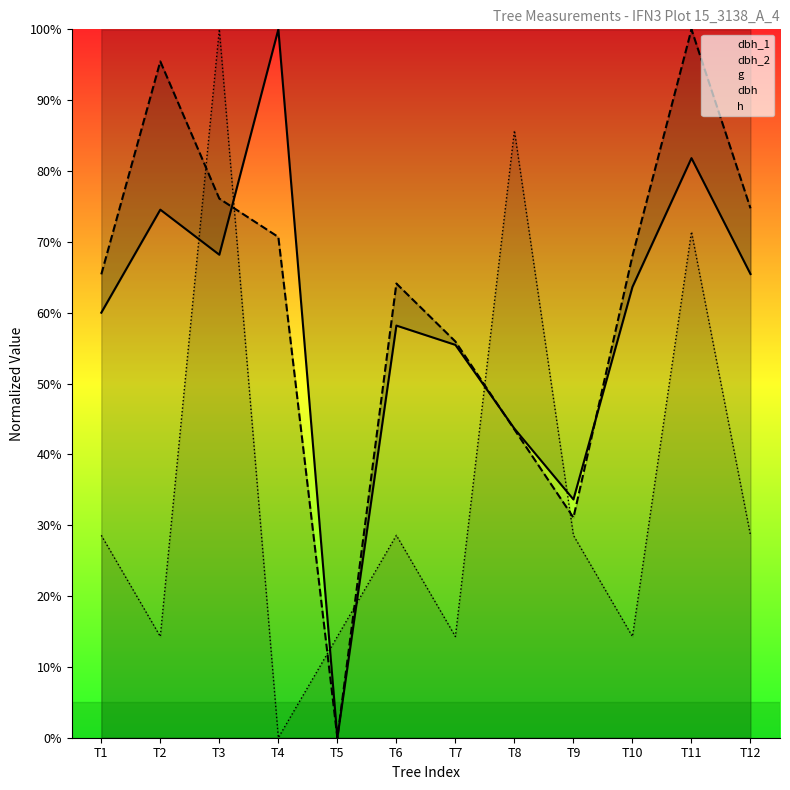

Reading right to left, extract all data points from this chart.

dbh_1: T12=65.5	T11=81.8	T10=63.6	T9=33.6	T8=43.6	T7=55.5	T6=58.2	T5=0.0	T4=100.0	T3=68.2	T2=74.5	T1=60.0
g: T12=74.7	T11=100.0	T10=68.0	T9=31.1	T8=43.5	T7=55.9	T6=64.1	T5=0.0	T4=70.7	T3=76.1	T2=95.5	T1=65.4
h: T12=28.6	T11=71.4	T10=14.3	T9=28.6	T8=85.7	T7=14.3	T6=28.6	T5=14.3	T4=0.0	T3=100.0	T2=14.3	T1=28.6